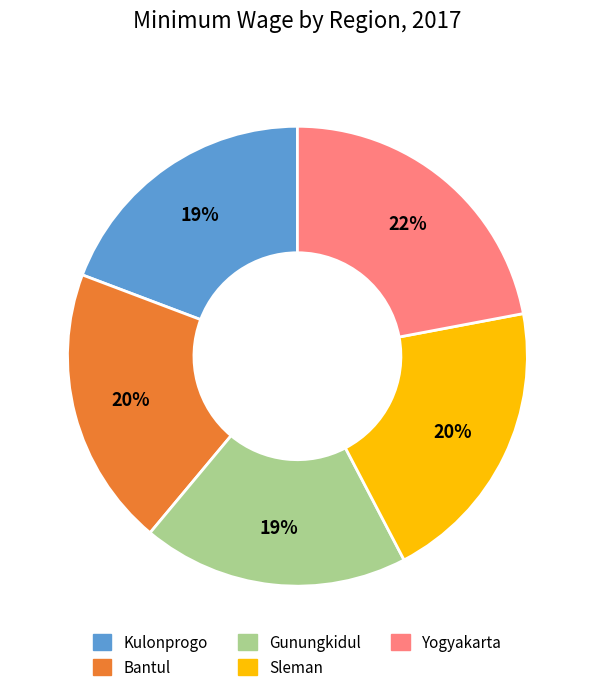

Count the number of slices in the pie.

5